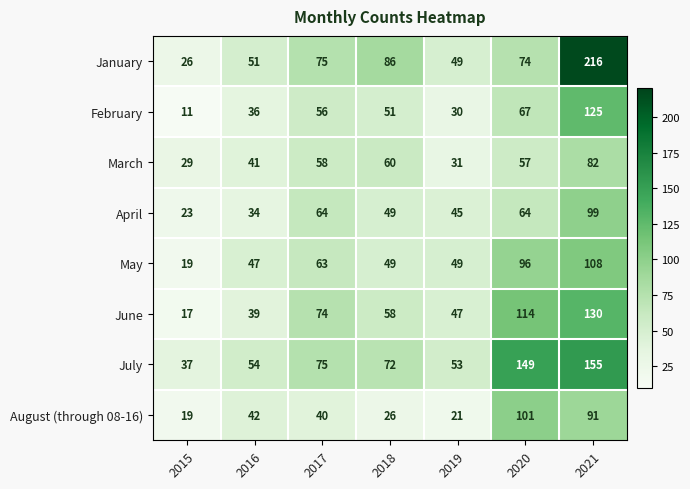

List the labels in order of March value, smallest first.

2015, 2019, 2016, 2020, 2017, 2018, 2021